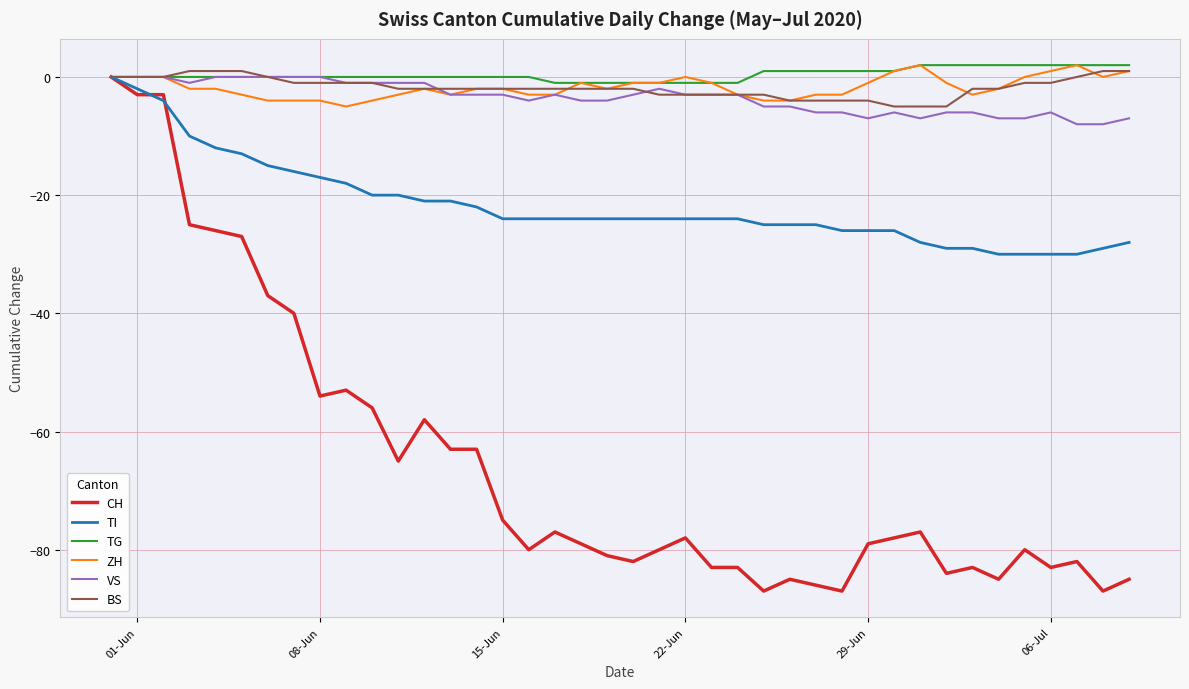

True or false: BS and VS intersect in this chart.

True